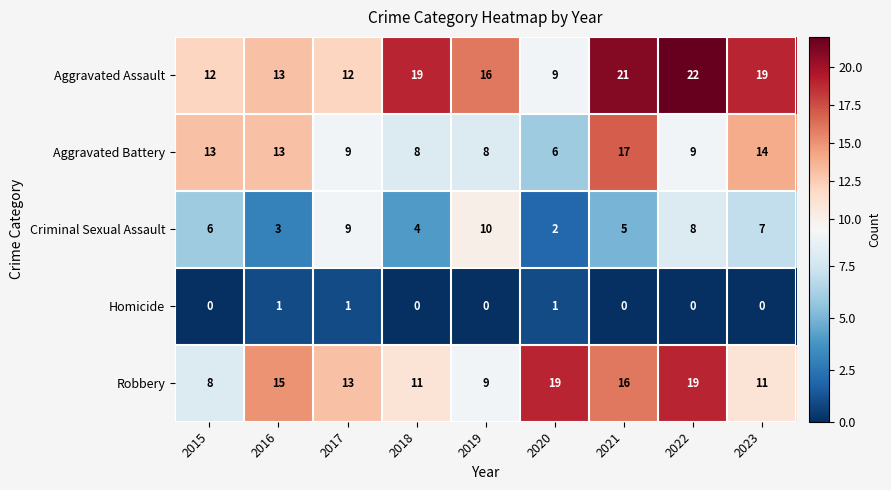

Which series has the largest total across all categories?

Aggravated Assault